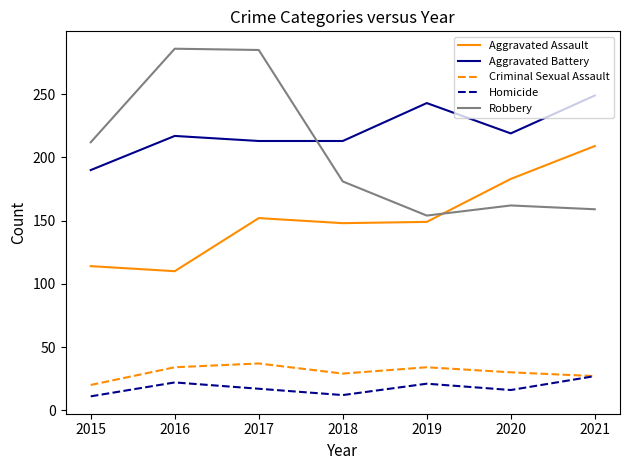

The Aggravated Battery series shows 213 at 2017. True or false?

True